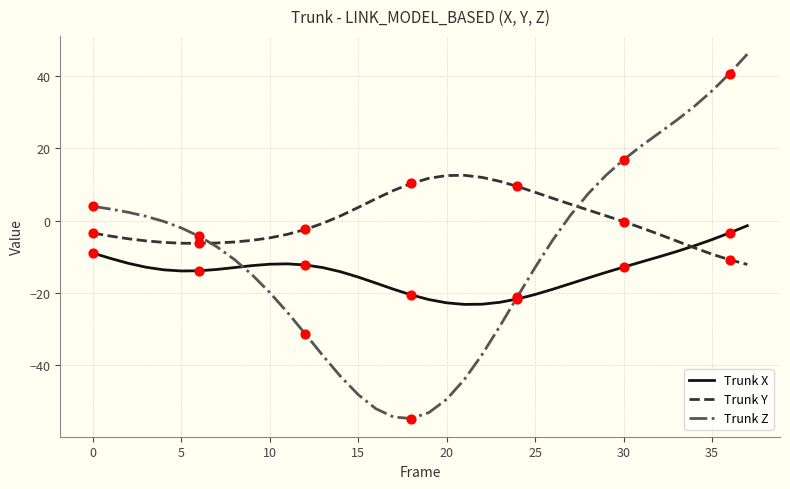

Which series has the largest total across all categories?

Trunk Y